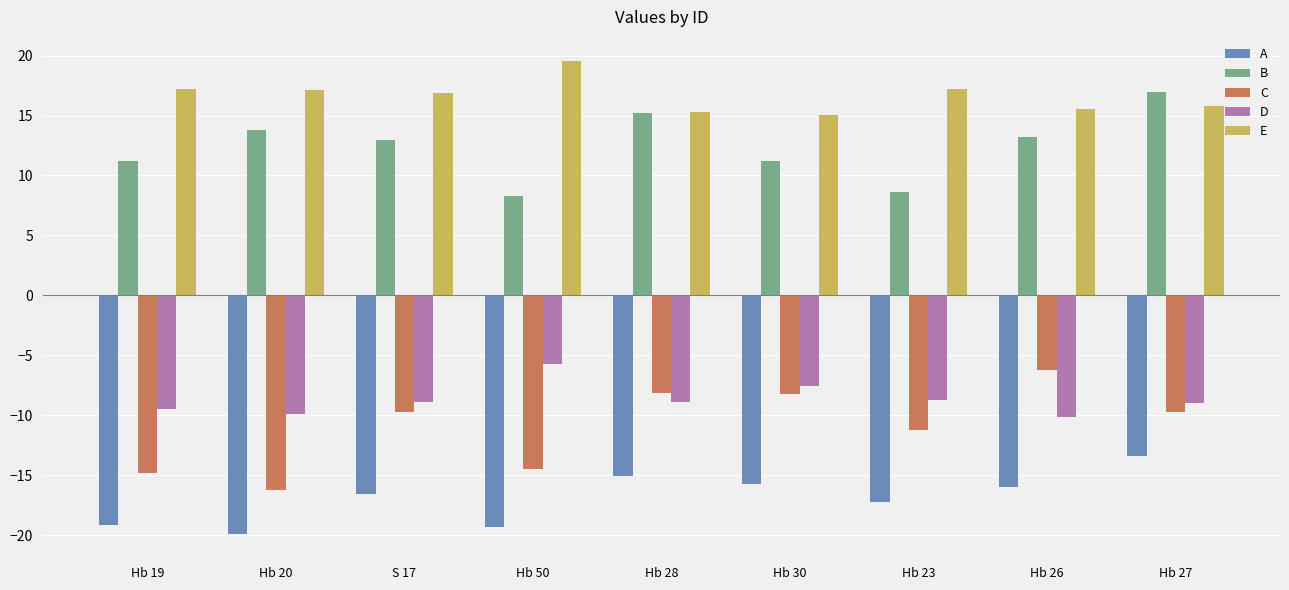

What is the total value across all series at Hb 28?

-1.6